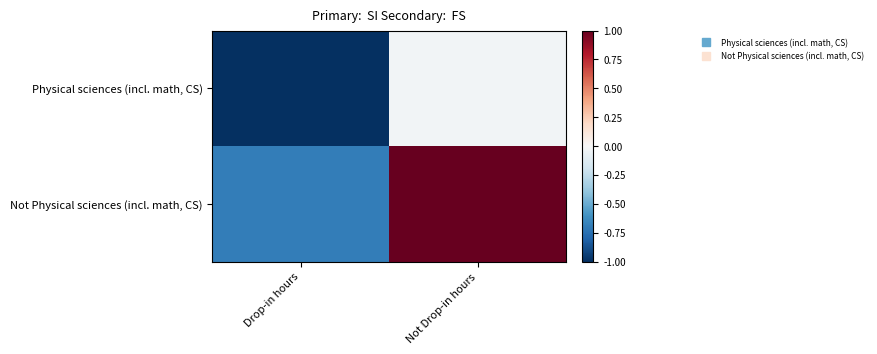

What is the total value across all series at Drop-in hours?

-1.7